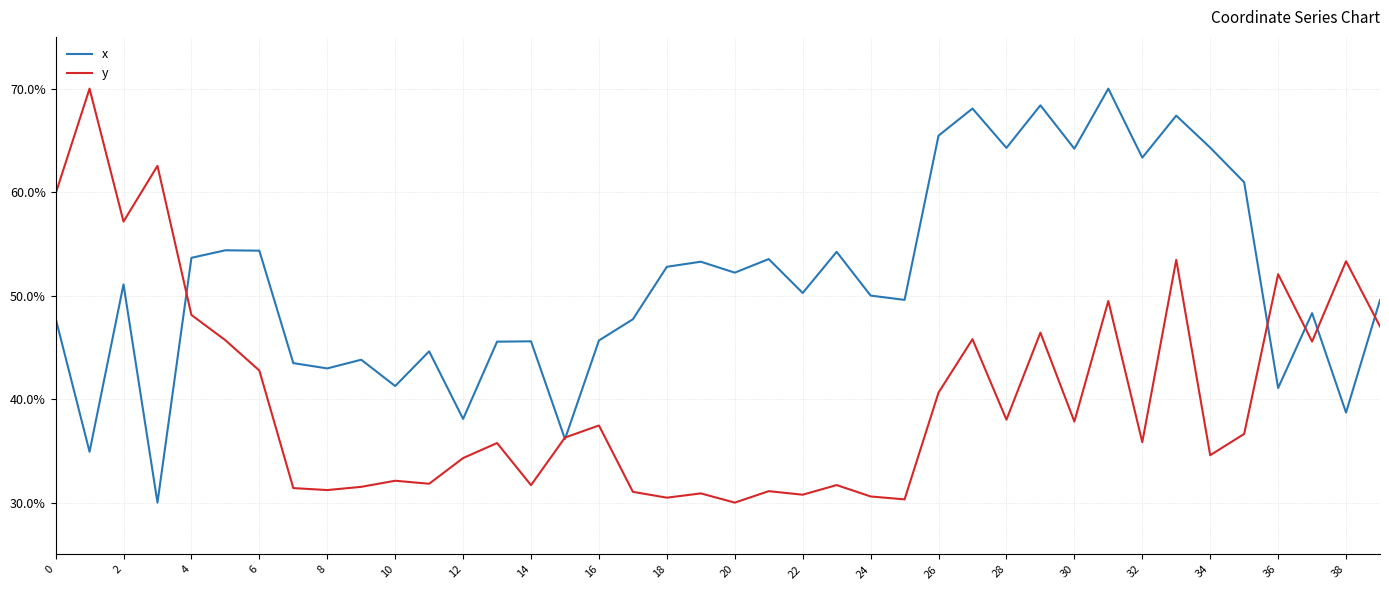

Which series has the largest total across all categories?

x